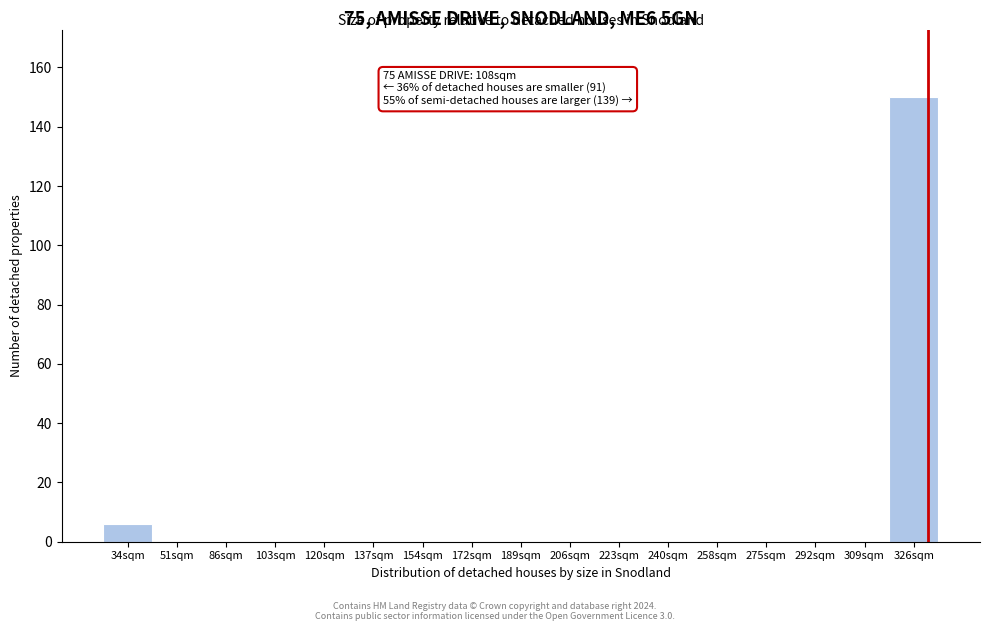

Reading left to right, what are all the values shown in this chart?

34sqm=6	51sqm=0	86sqm=0	103sqm=0	120sqm=0	137sqm=0	154sqm=0	172sqm=0	189sqm=0	206sqm=0	223sqm=0	240sqm=0	258sqm=0	275sqm=0	292sqm=0	309sqm=0	326sqm=150